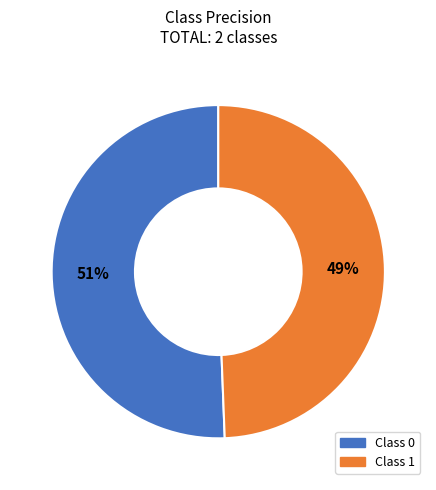

Is there any slice that represents more than half of the pie?

Yes